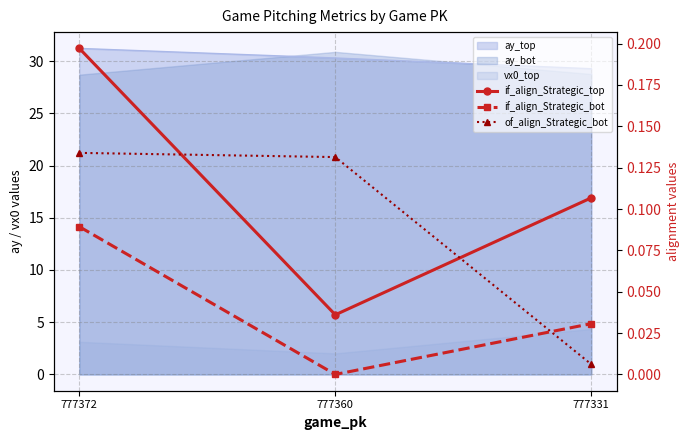

The value of of_align_Strategic_bot at 777360 is 0.1. True or false?

True